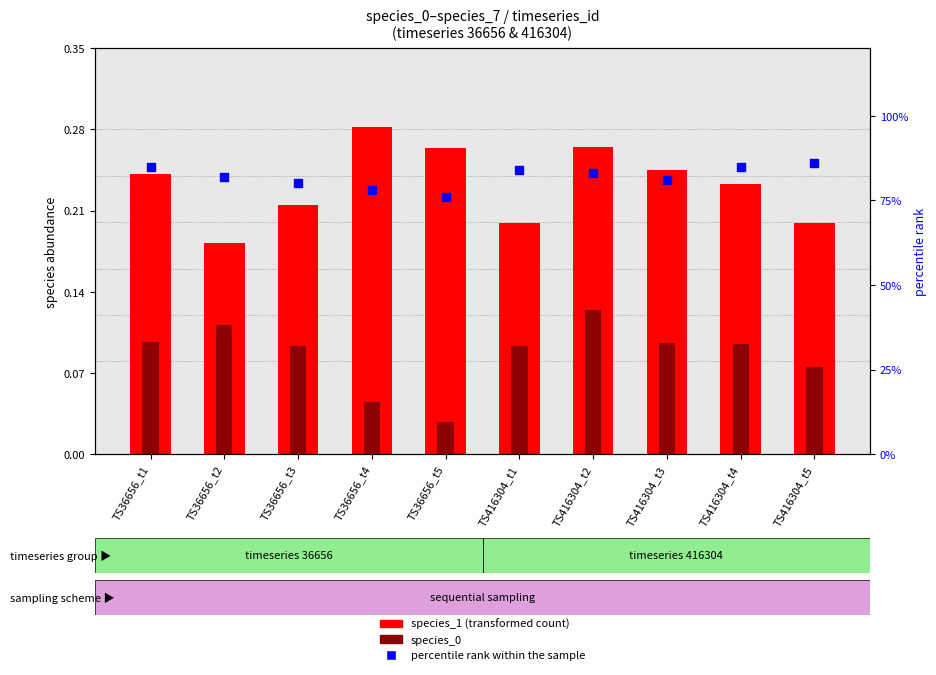

Is the value of percentile rank within the sample at TS36656_t1 greater than the value of species_0 at TS416304_t4?

Yes